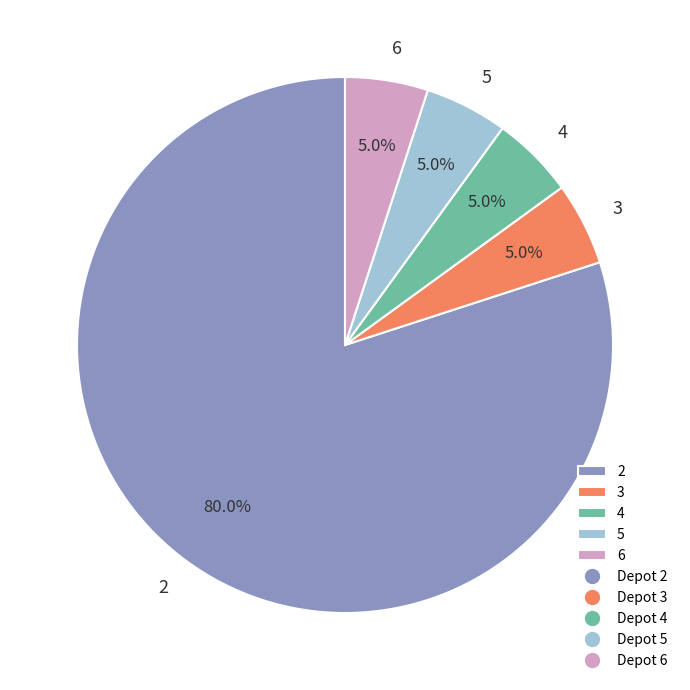

Is there any slice that represents more than half of the pie?

Yes